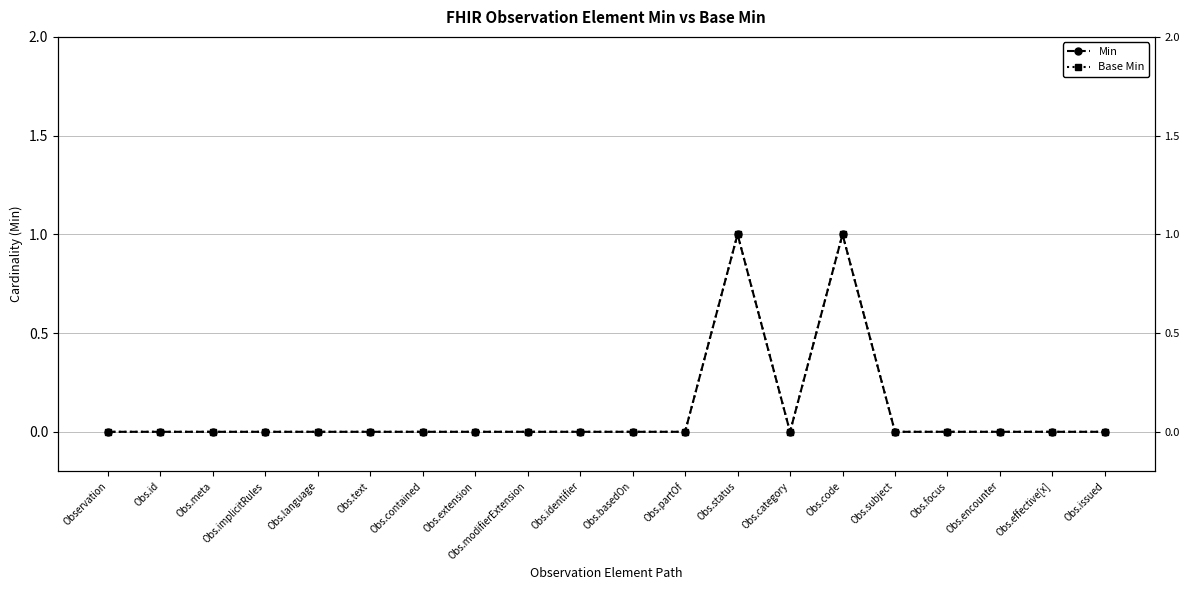

What is the label of the 10th point from the left?

Obs.identifier